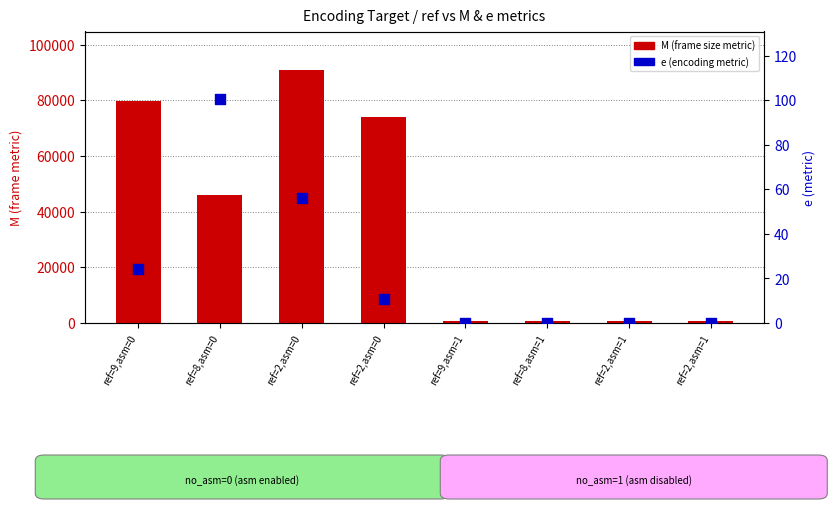

What is the total value across all series at ref=8,asm=0?

46260.6